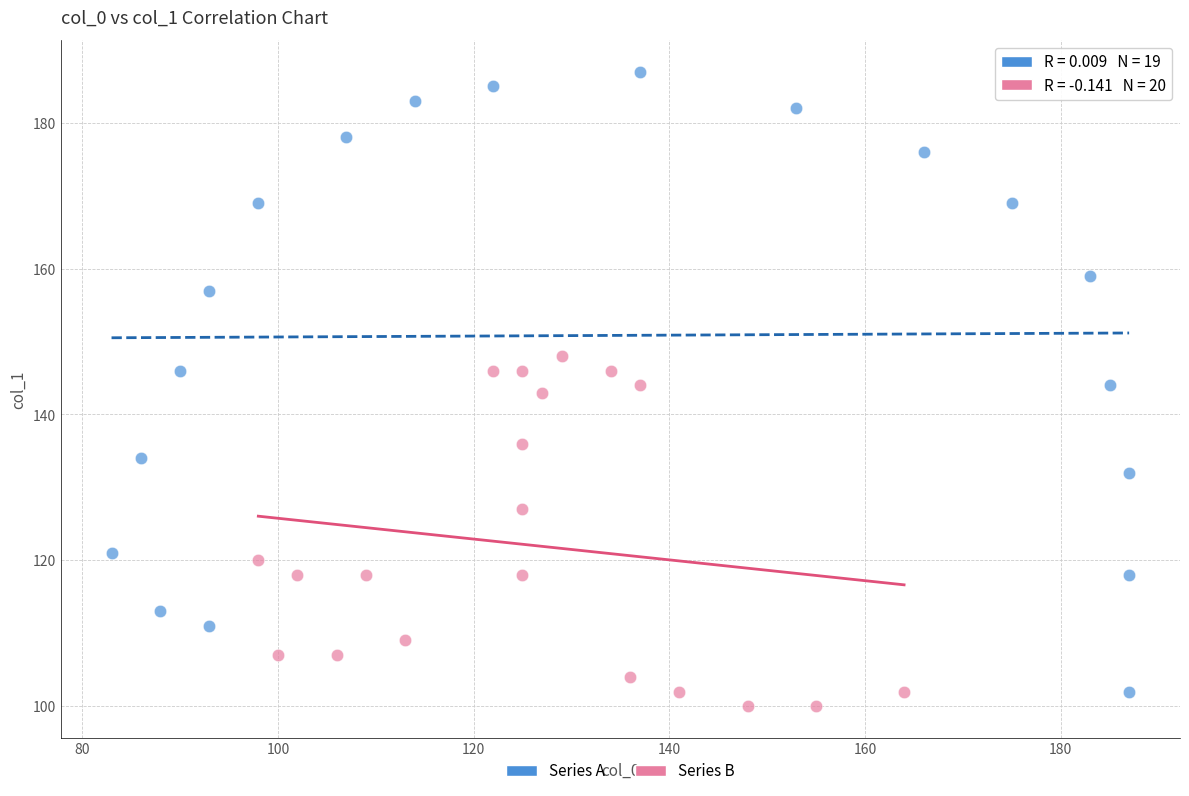

Which series contains the highest Y value?

Series A